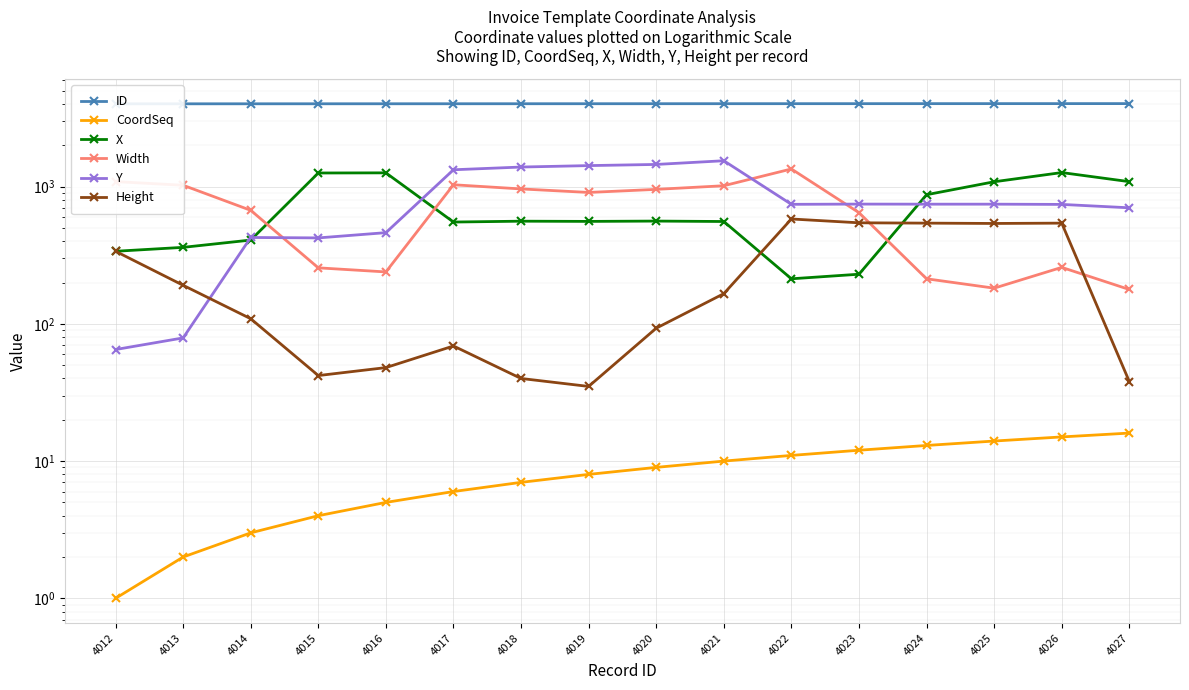

Reading left to right, list all the values displayed in this chart.

ID: 4012=4012	4013=4013	4014=4014	4015=4015	4016=4016	4017=4017	4018=4018	4019=4019	4020=4020	4021=4021	4022=4022	4023=4023	4024=4024	4025=4025	4026=4026	4027=4027
CoordSeq: 4012=1	4013=2	4014=3	4015=4	4016=5	4017=6	4018=7	4019=8	4020=9	4021=10	4022=11	4023=12	4024=13	4025=14	4026=15	4027=16
X: 4012=338	4013=361	4014=408	4015=1257	4016=1260	4017=552	4018=560	4019=558	4020=561	4021=557	4022=213	4023=230	4024=873	4025=1085	4026=1266	4027=1087
Width: 4012=1088	4013=1023	4014=672	4015=256	4016=239	4017=1032	4018=962	4019=907	4020=955	4021=1015	4022=1345	4023=646	4024=213	4025=182	4026=258	4027=178
Y: 4012=65	4013=79	4014=426	4015=423	4016=462	4017=1327	4018=1389	4019=1423	4020=1451	4021=1544	4022=743	4023=746	4024=745	4025=745	4026=742	4027=701
Height: 4012=338	4013=191	4014=109	4015=42	4016=48	4017=69	4018=40	4019=35	4020=93	4021=166	4022=581	4023=545	4024=542	4025=539	4026=542	4027=38